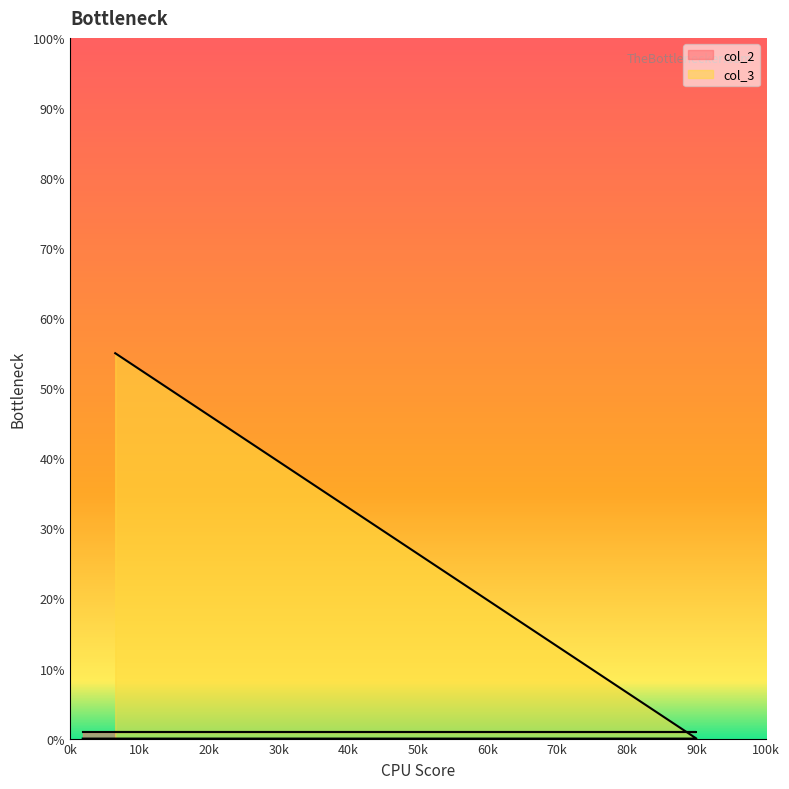

Rank the series by their maximum value, from lowest to highest.

col_2, col_3